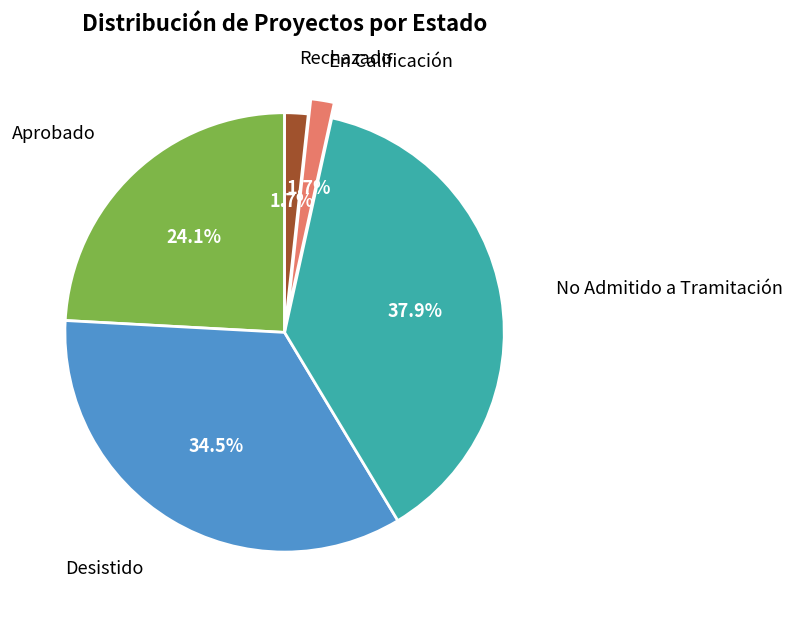

Is there any slice that represents more than half of the pie?

No